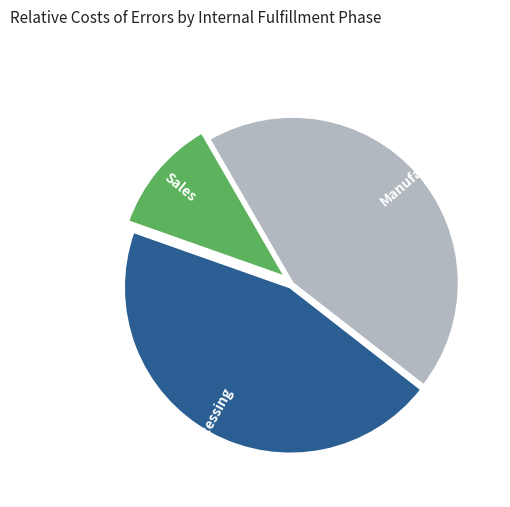

Which category has the smallest portion of the pie?

Sales